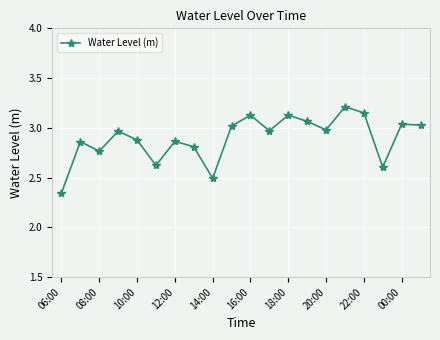

What is the difference between the maximum and minimum values?

0.9